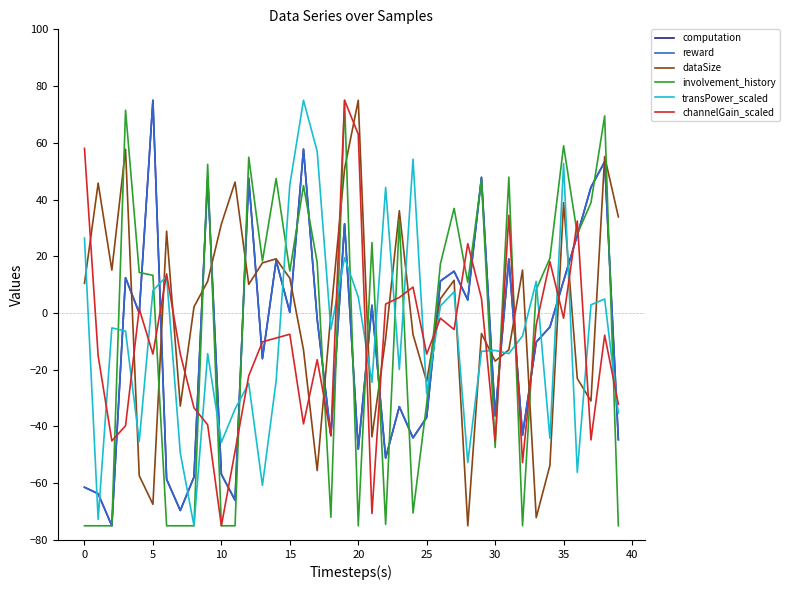

What is the maximum value shown in the chart?

75.0